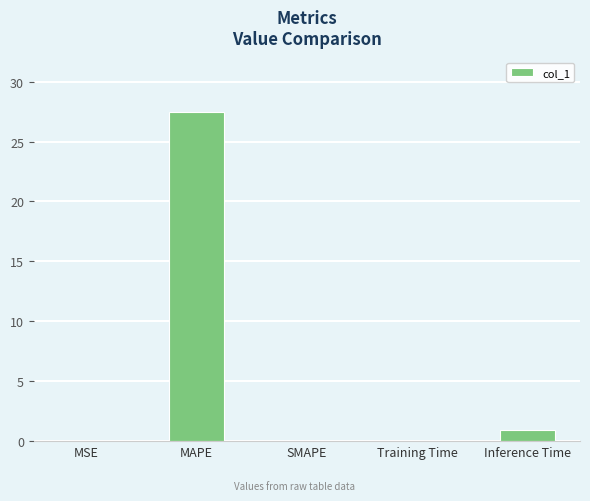

Is it true that the value at MAPE is 27.5?

True